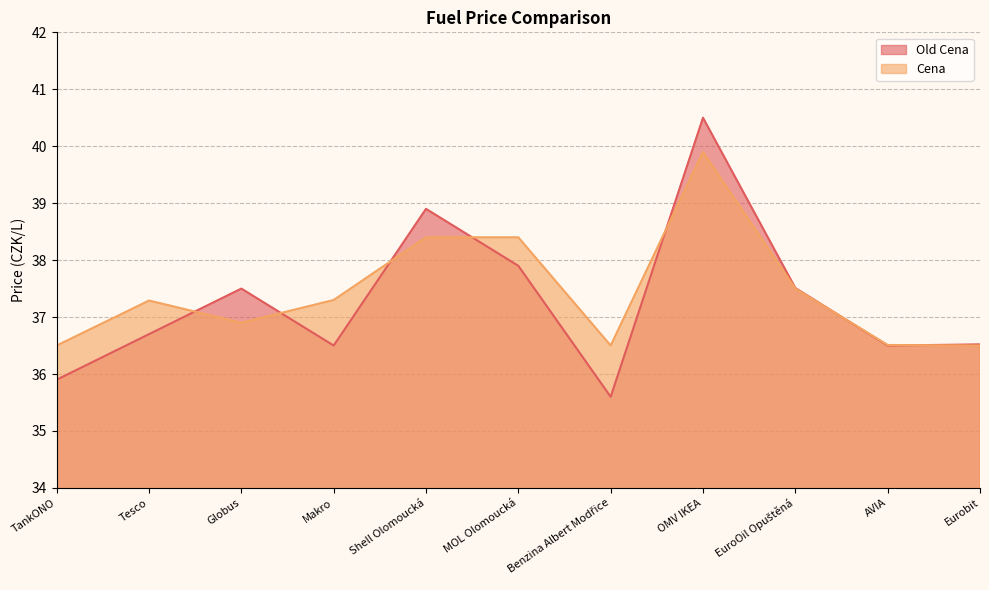

Reading left to right, transcribe all the data shown in this chart.

Old Cena: 35.9	36.7	37.5	36.5	38.9	37.9	35.6	40.5	37.5	36.5	36.5
Cena: 36.5	37.3	36.9	37.3	38.4	38.4	36.5	39.9	37.5	36.5	36.5